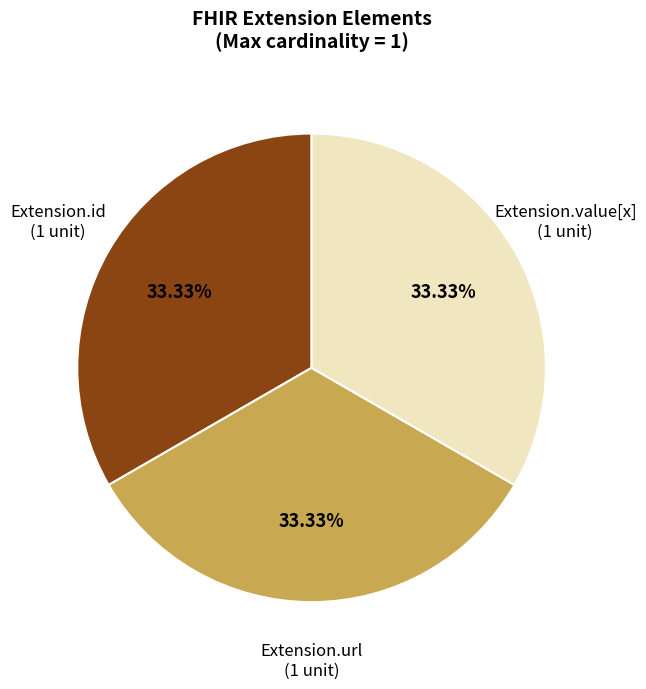

Does any single category account for the majority?

No